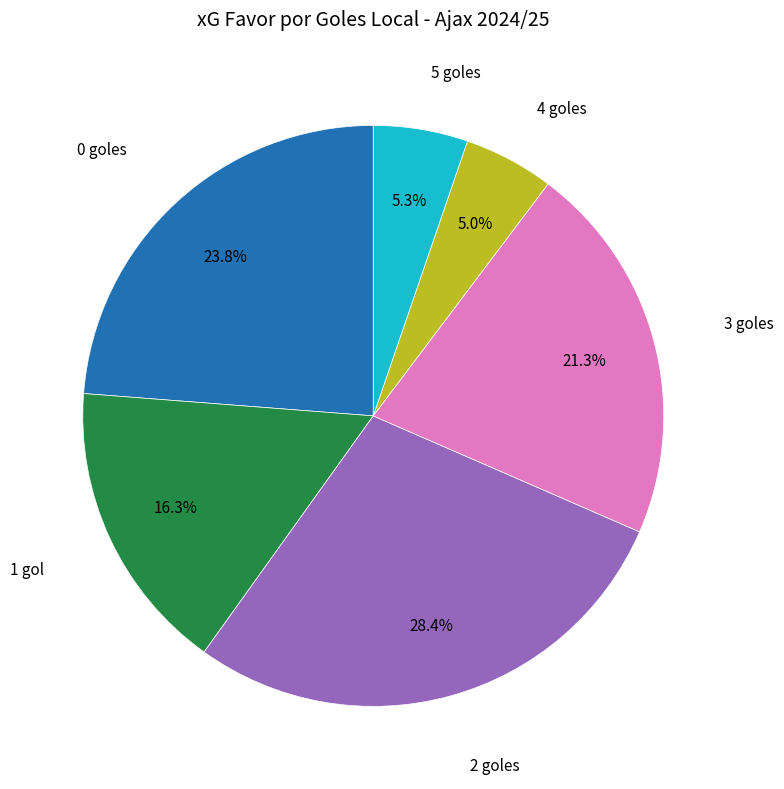

To the nearest percent, what is the average slice percentage?

17%